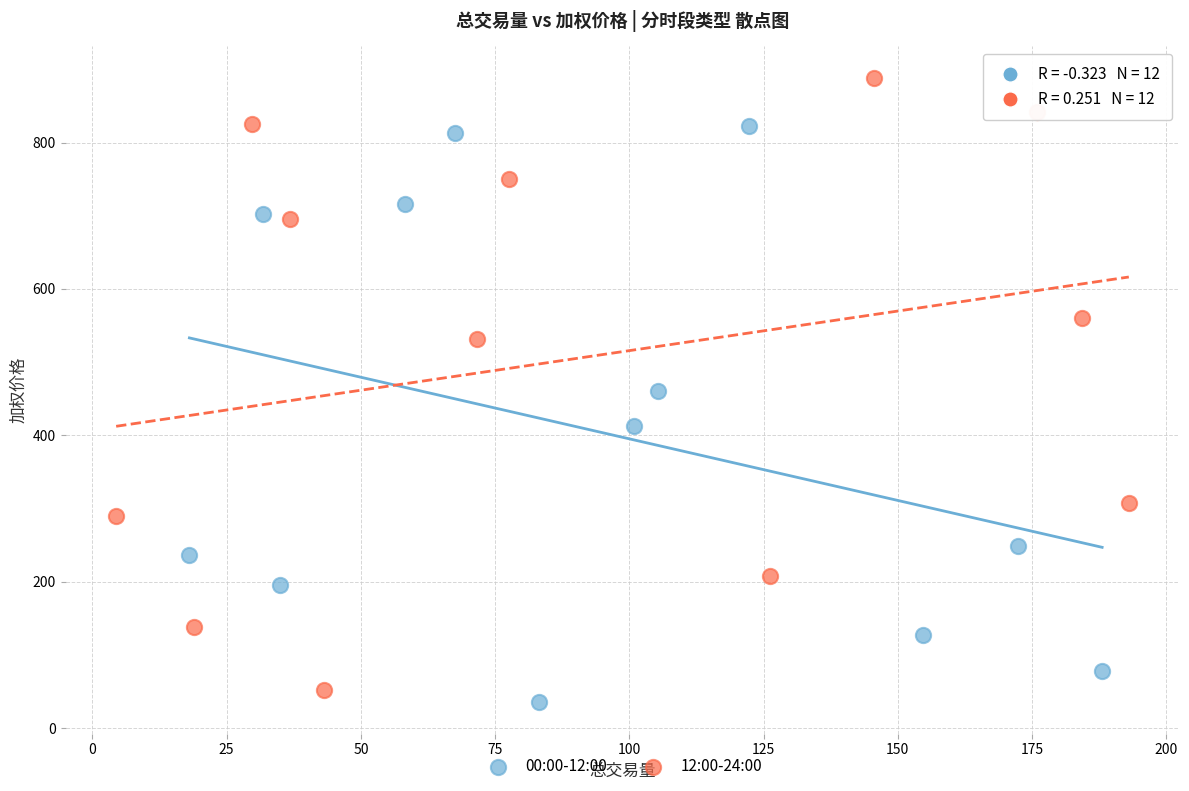

Which series reaches the maximum Y coordinate?

12:00-24:00